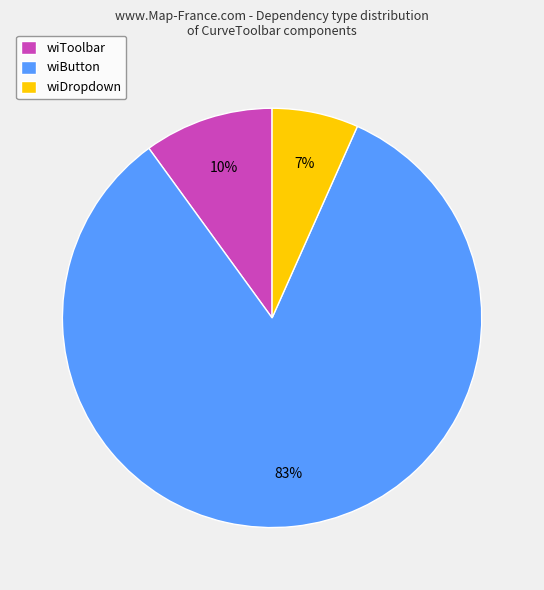

Which slice is the largest?

wiButton